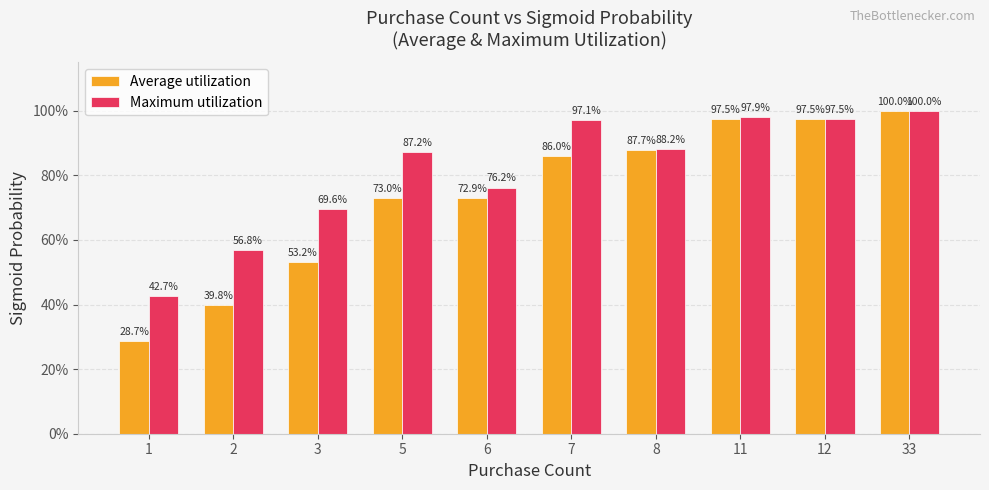

Rank the series by their maximum value, from highest to lowest.

Average utilization, Maximum utilization